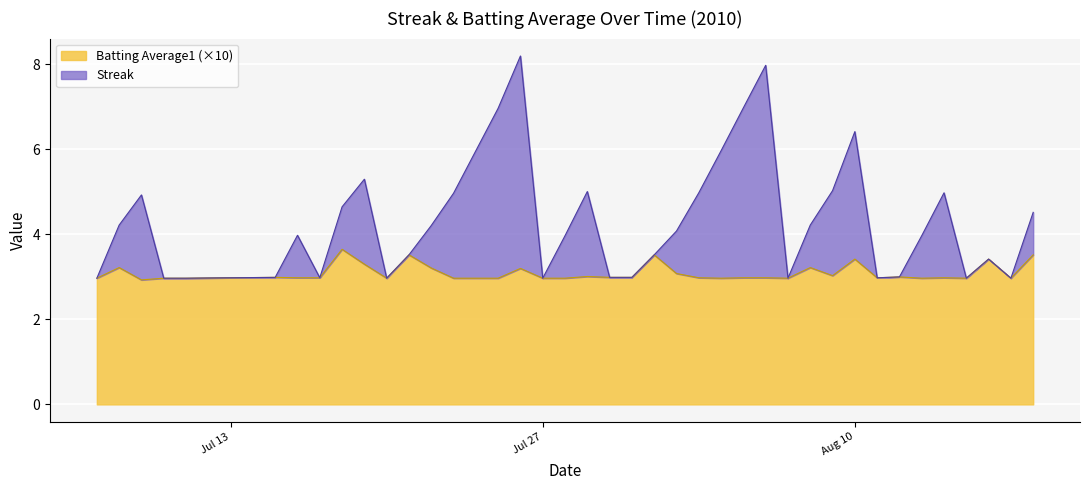

How many interior local valleys does the Streak series have?

7